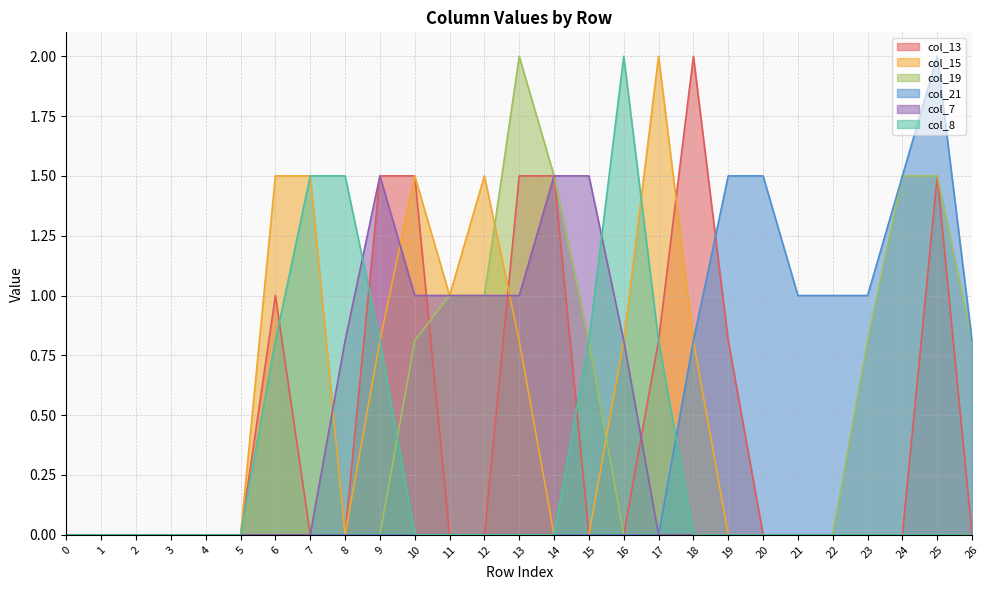

The value of col_13 at 6 is 1.5. True or false?

False